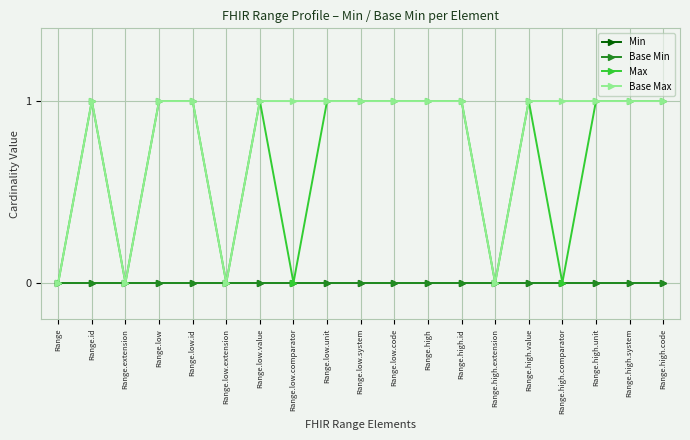

Which has a higher value, Range.low or Range.low.id?

Range.low